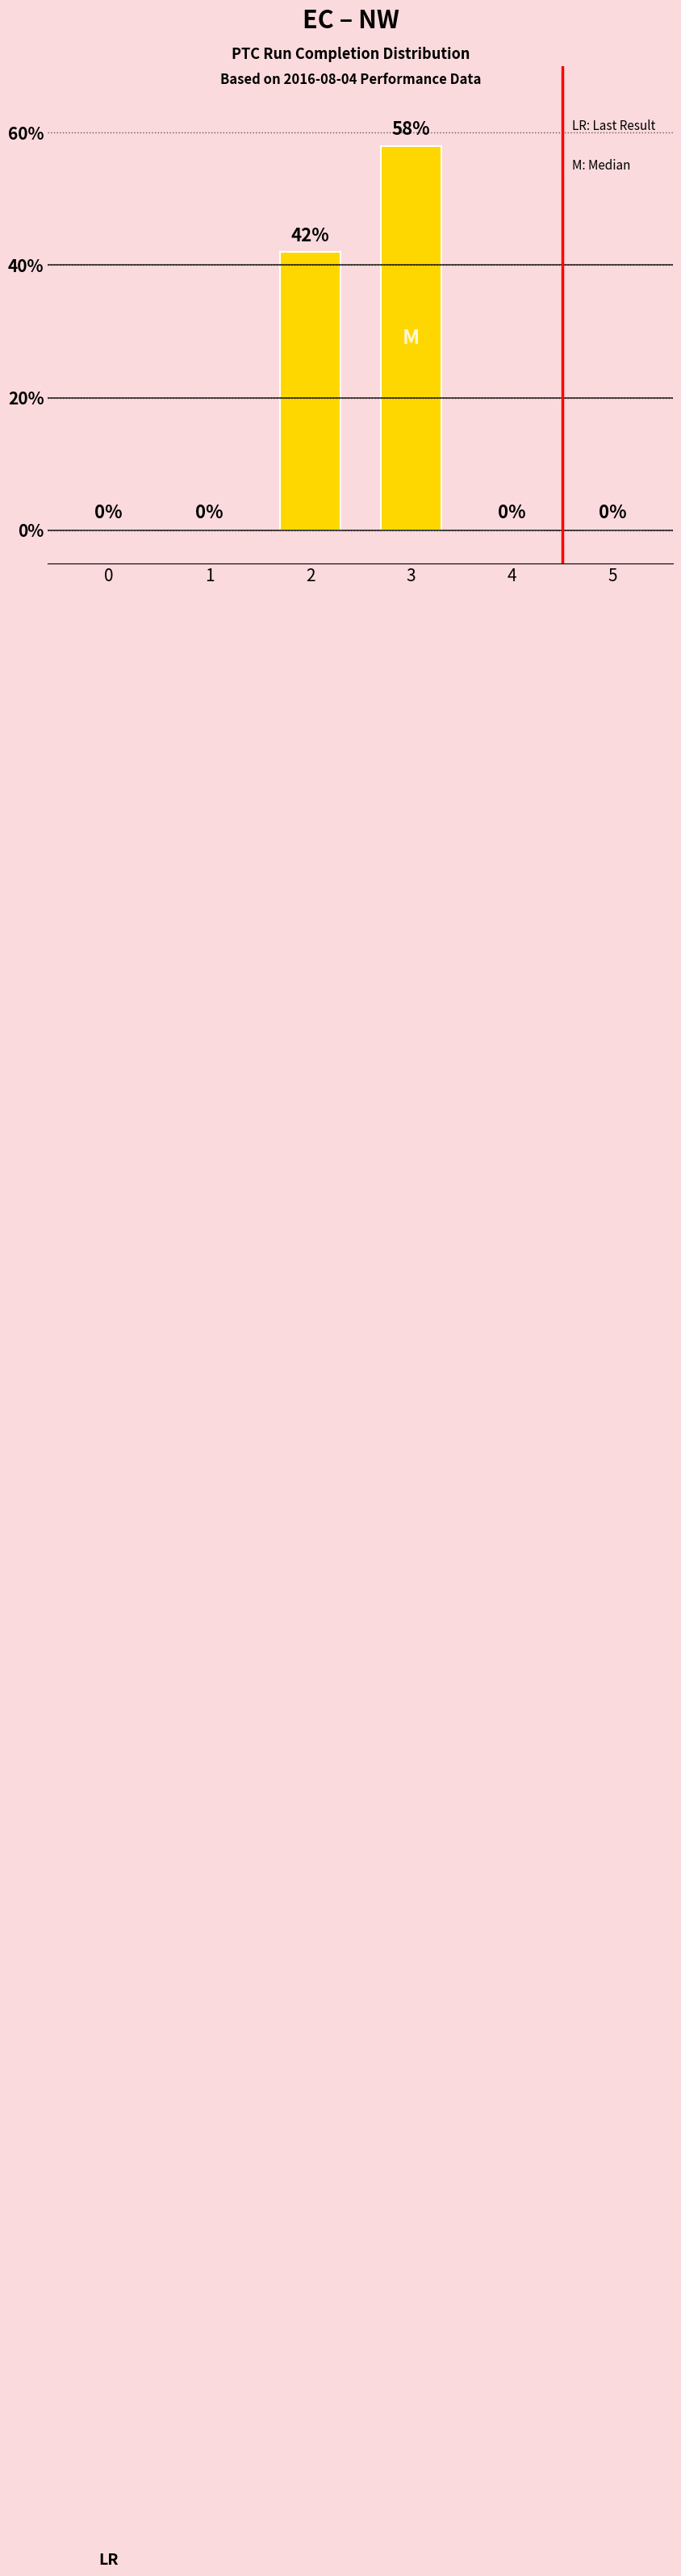

Reading left to right, transcribe all the data shown in this chart.

0=0	1=0	2=42	3=58	4=0	5=0